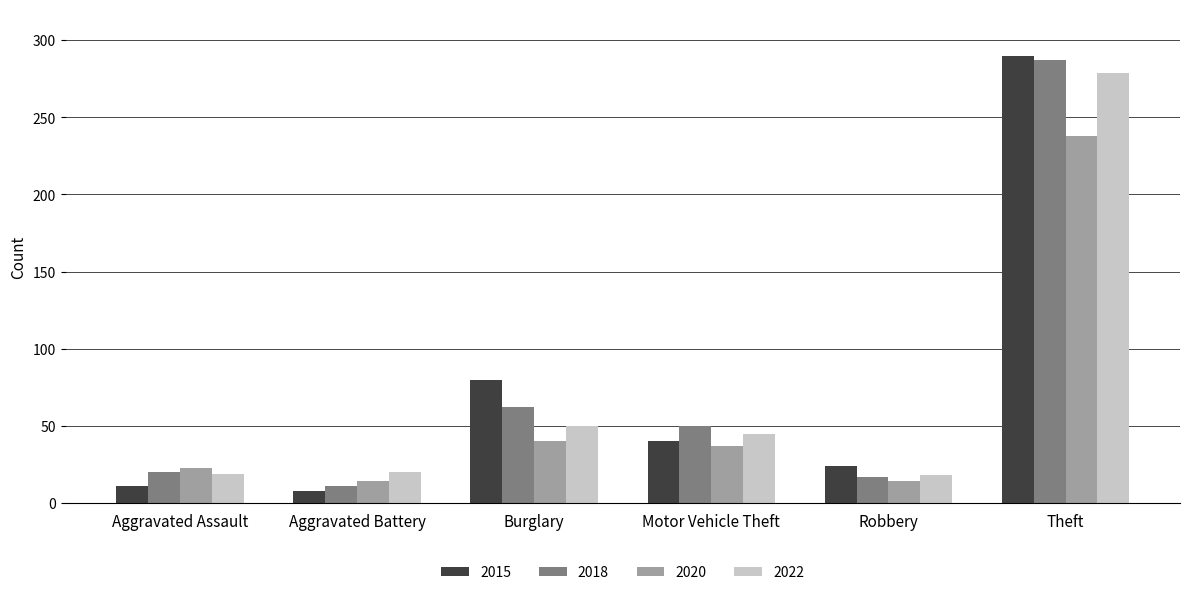

How many data points in 2020 are less than 37?

3